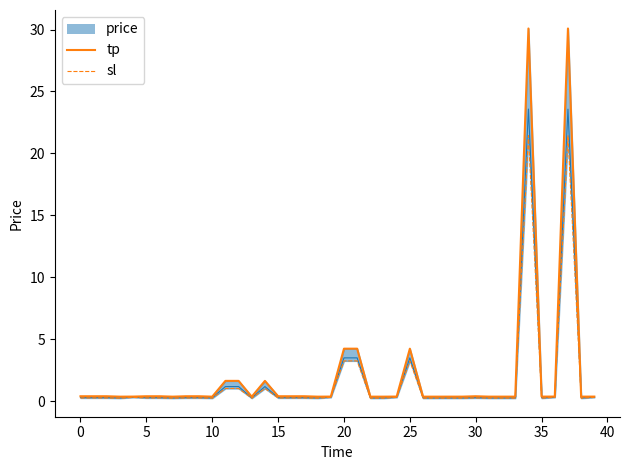

What is the approximate value of tp at 25?

4.2